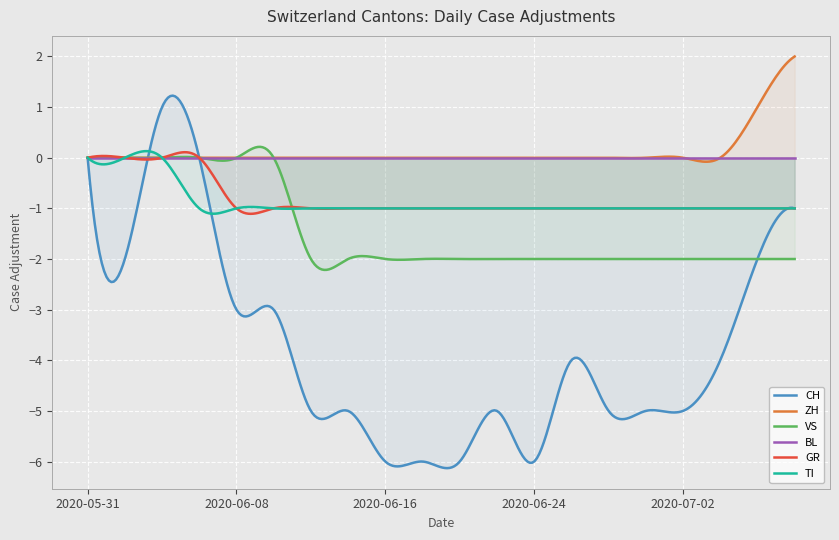

True or false: GR has more than 2 points higher than both neighbors.

True